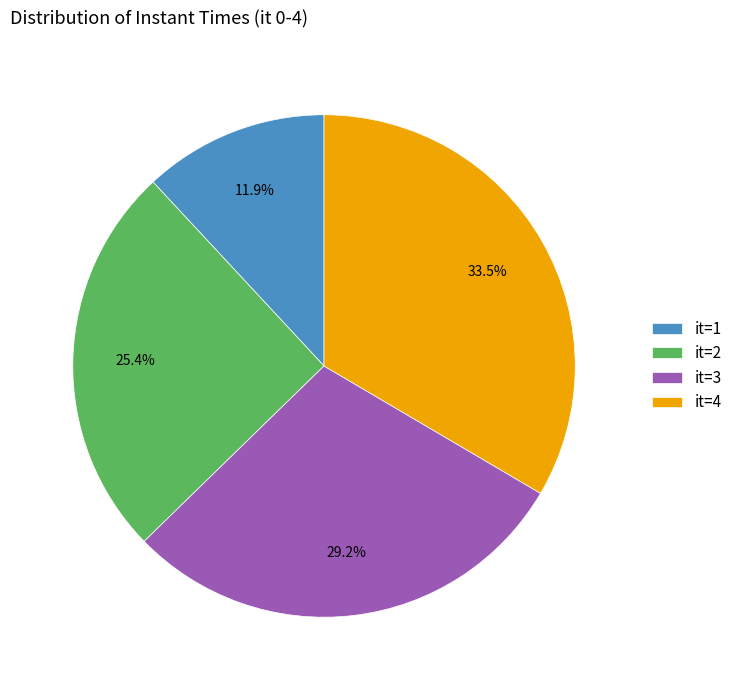

Combined, do it=1 and it=4 account for over 50%?

No